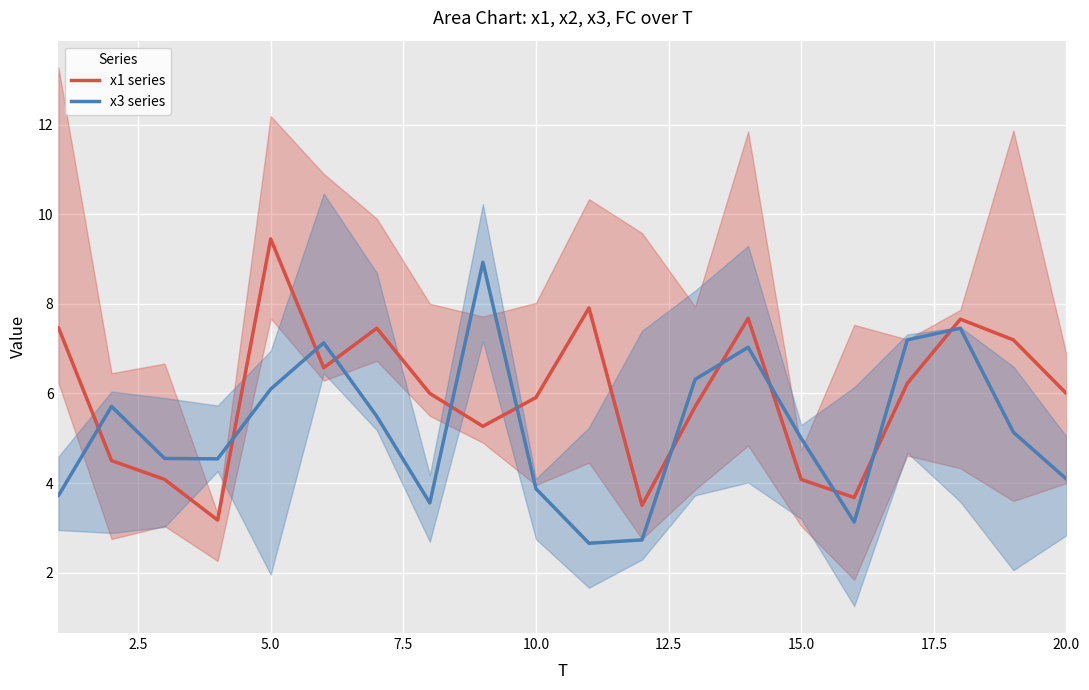

Does the chart display data point markers on the line(s)?

No